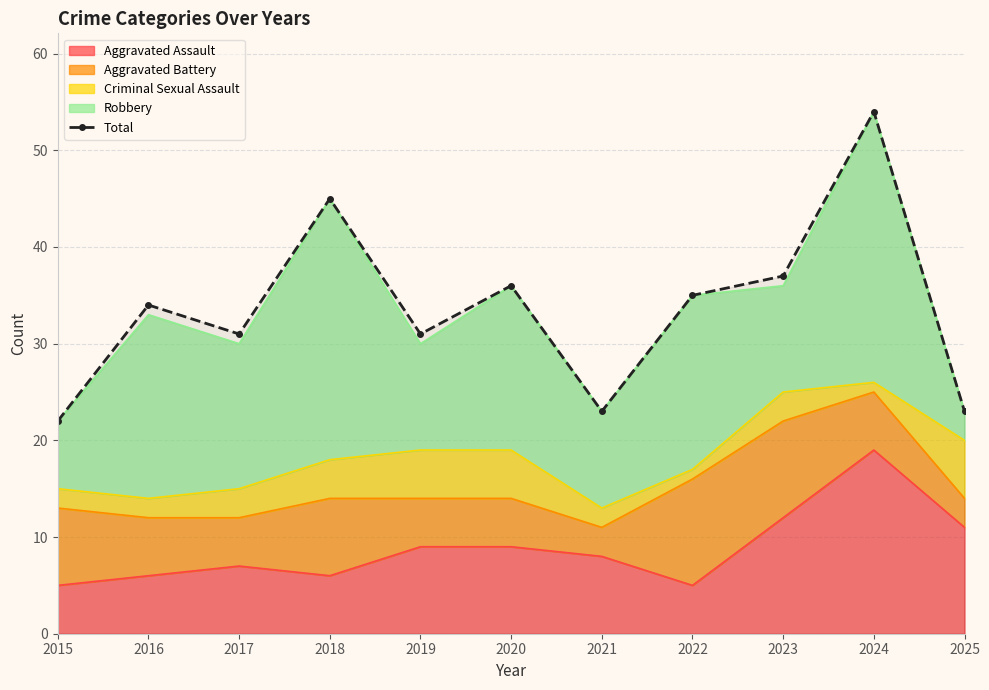

At which label does the data first exceed 34?

2018